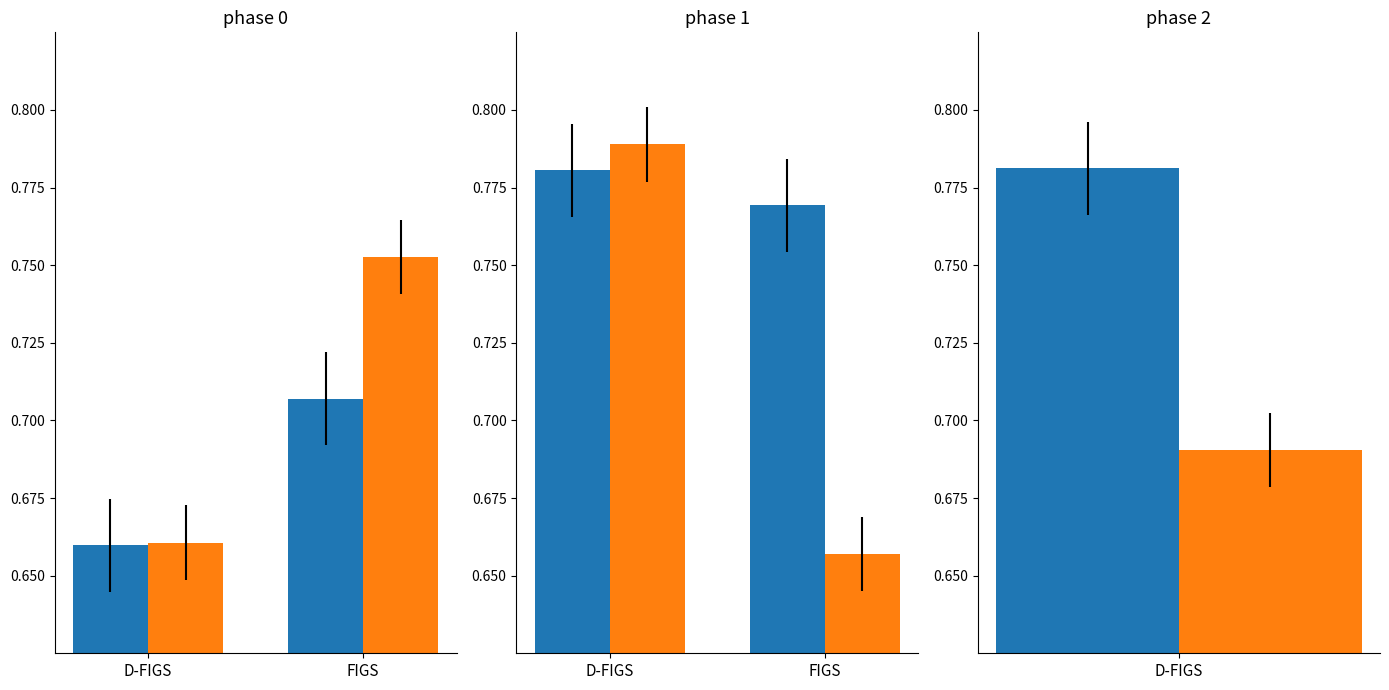

Count the number of categories in the chart.

2